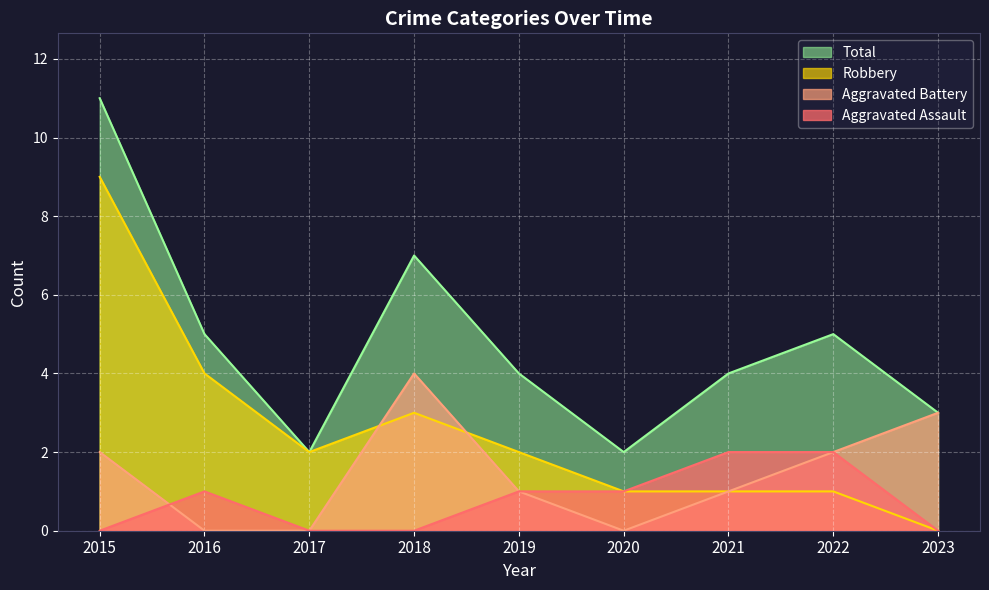

What is the difference between the second highest and second lowest values in the Total series?

5